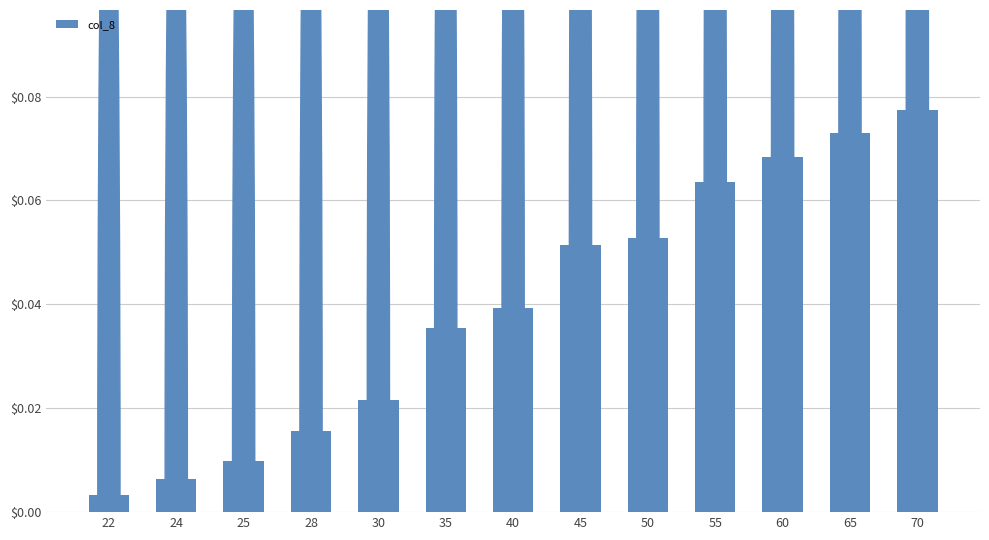

What is the sum of all values?

0.5